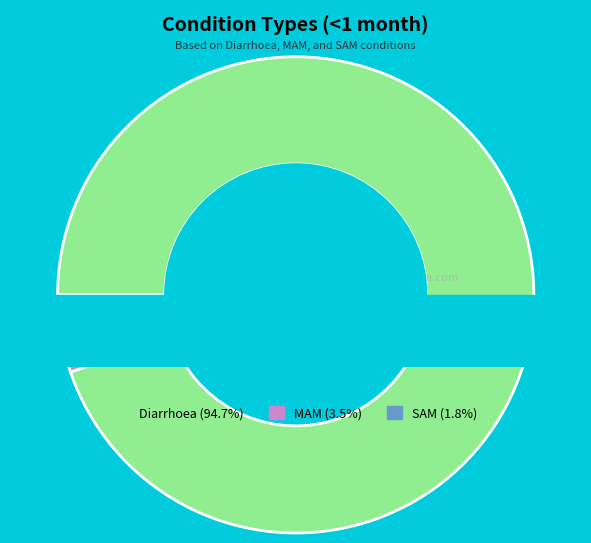

Combined, do Diarrhoea (94.7%) and MAM (3.5%) account for over 50%?

Yes